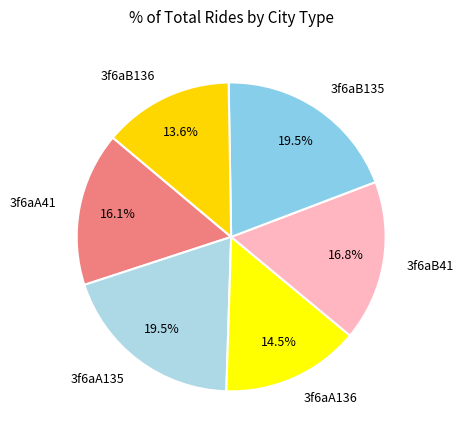

To the nearest percent, what is the difference between the 3f6aB41 and 3f6aA135 slice percentages?

3%